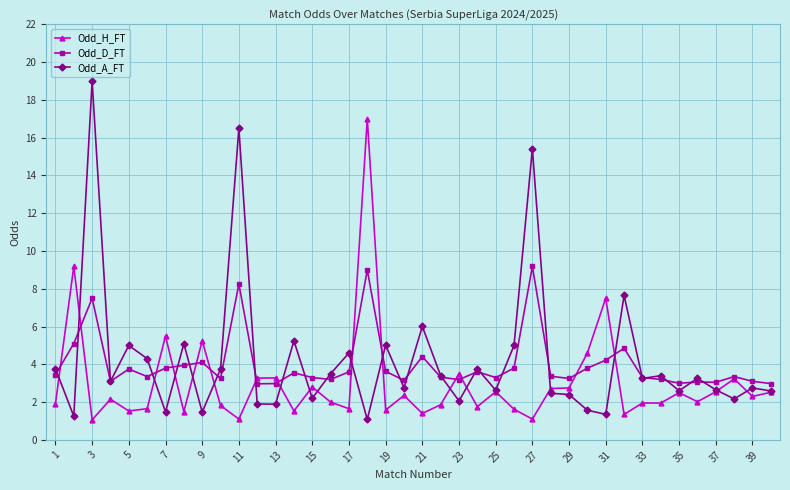

What is the greatest value displayed?

19.0